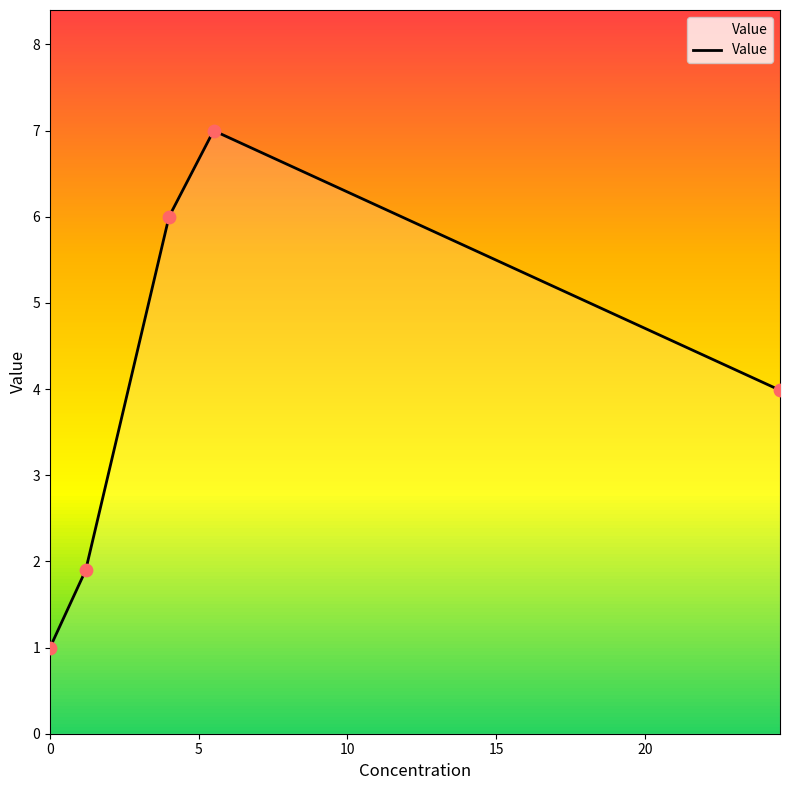

What is the greatest value displayed?

7.0